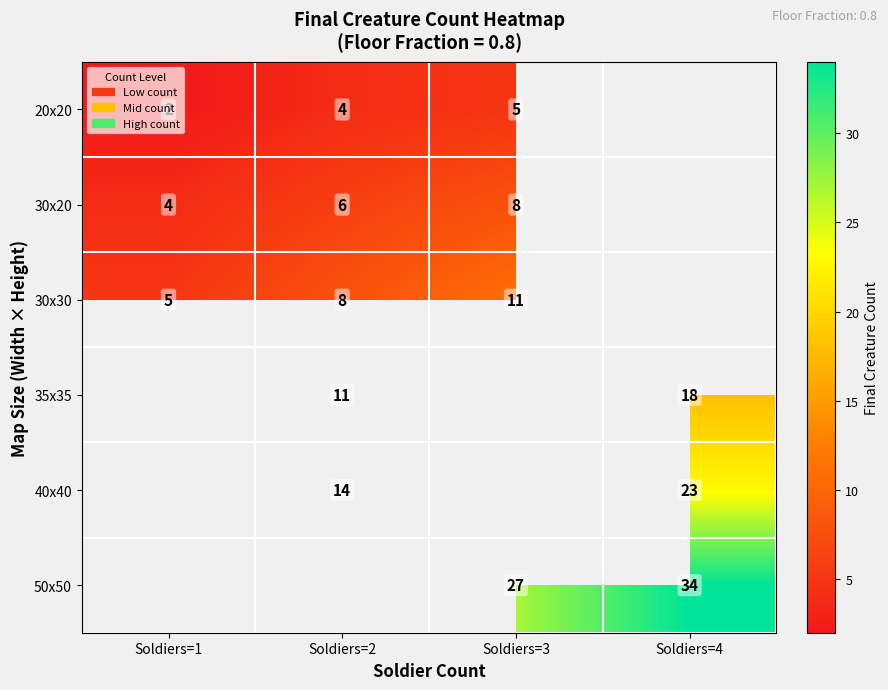

How many values in row_0 are above zero?

3